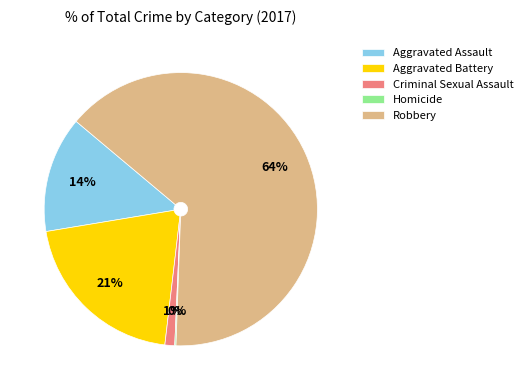

What is the ratio of the value at Aggravated Battery to the value at Robbery?

0.3